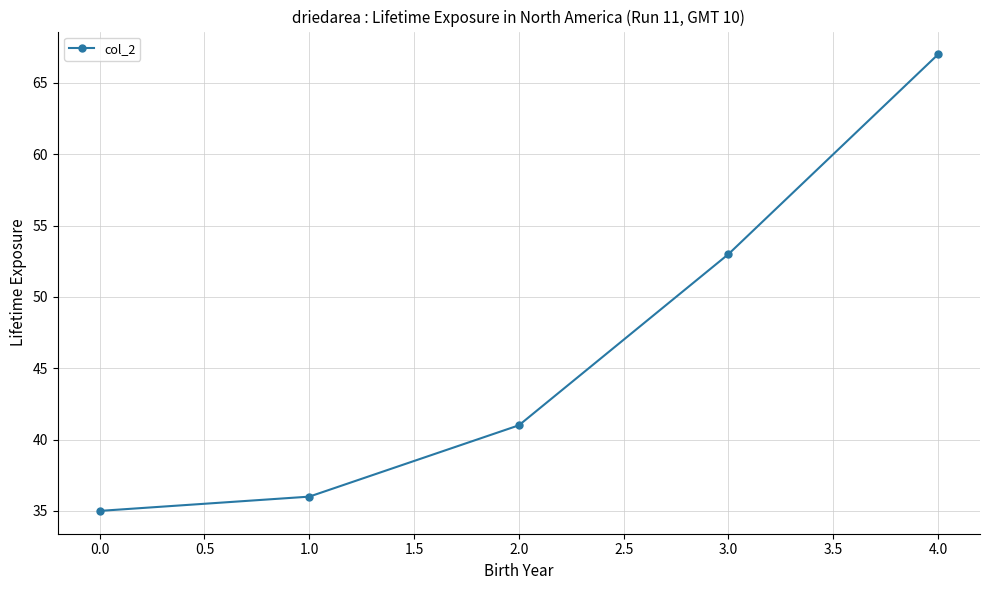

What is the minimum value shown in the chart?

35